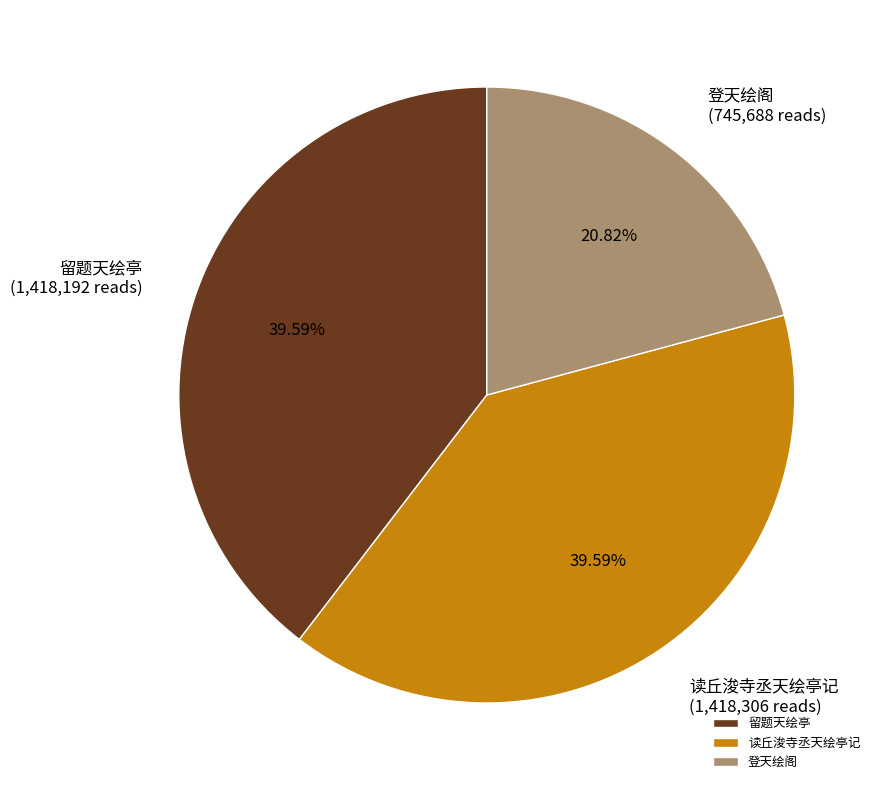

What percentage is NOT represented by 留题天绘亭?

60.4%